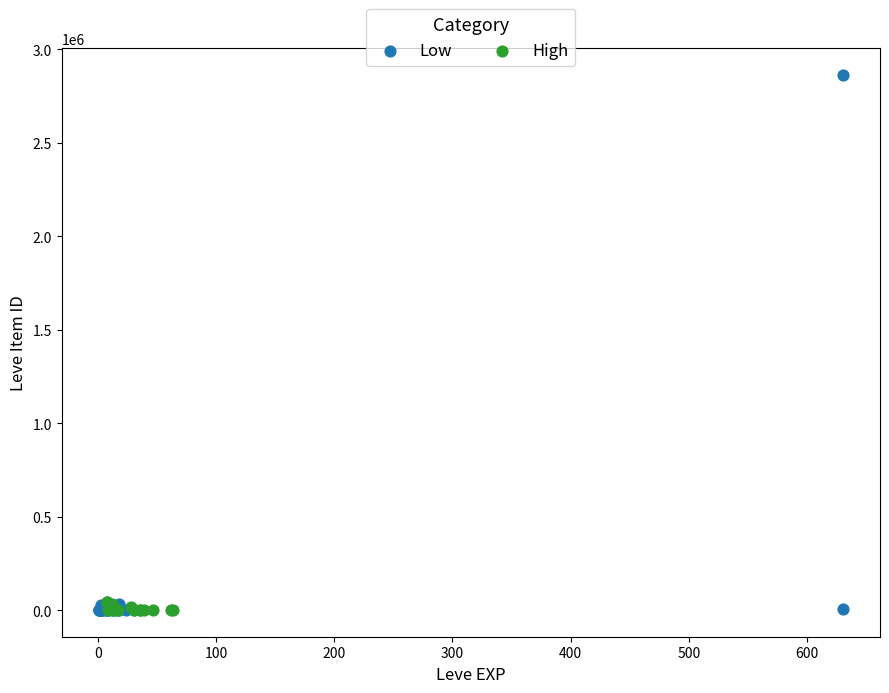

Which series contains the highest Y value?

Low